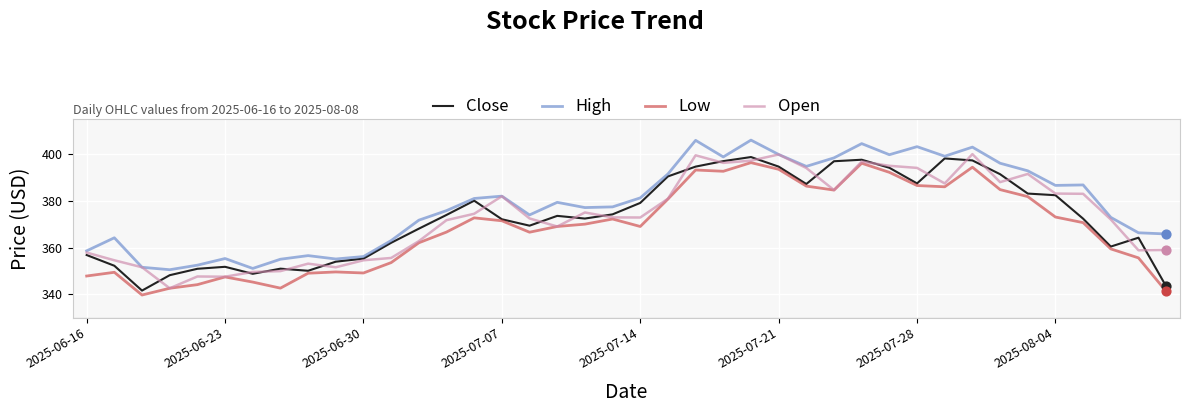

What is the highest value of the High series?

406.0